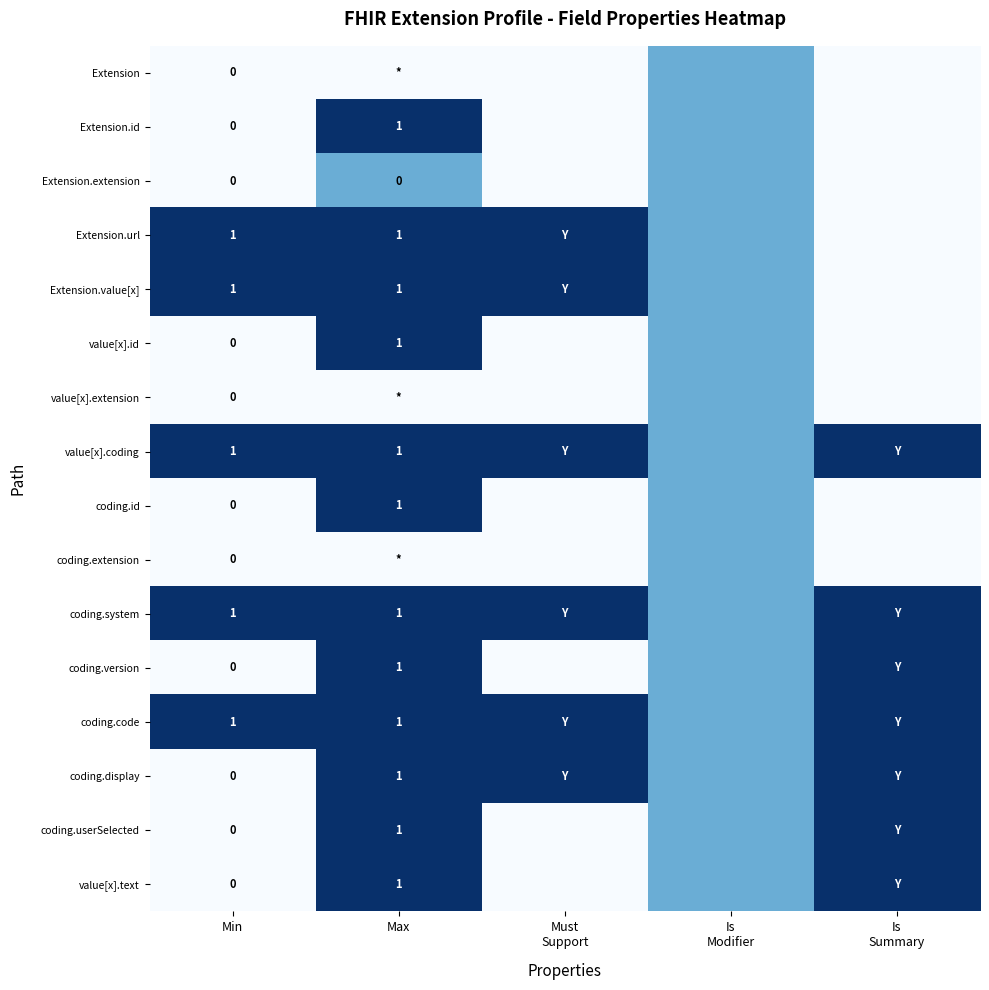

Is it true that value[x].text equals 1.6 at Max?

False